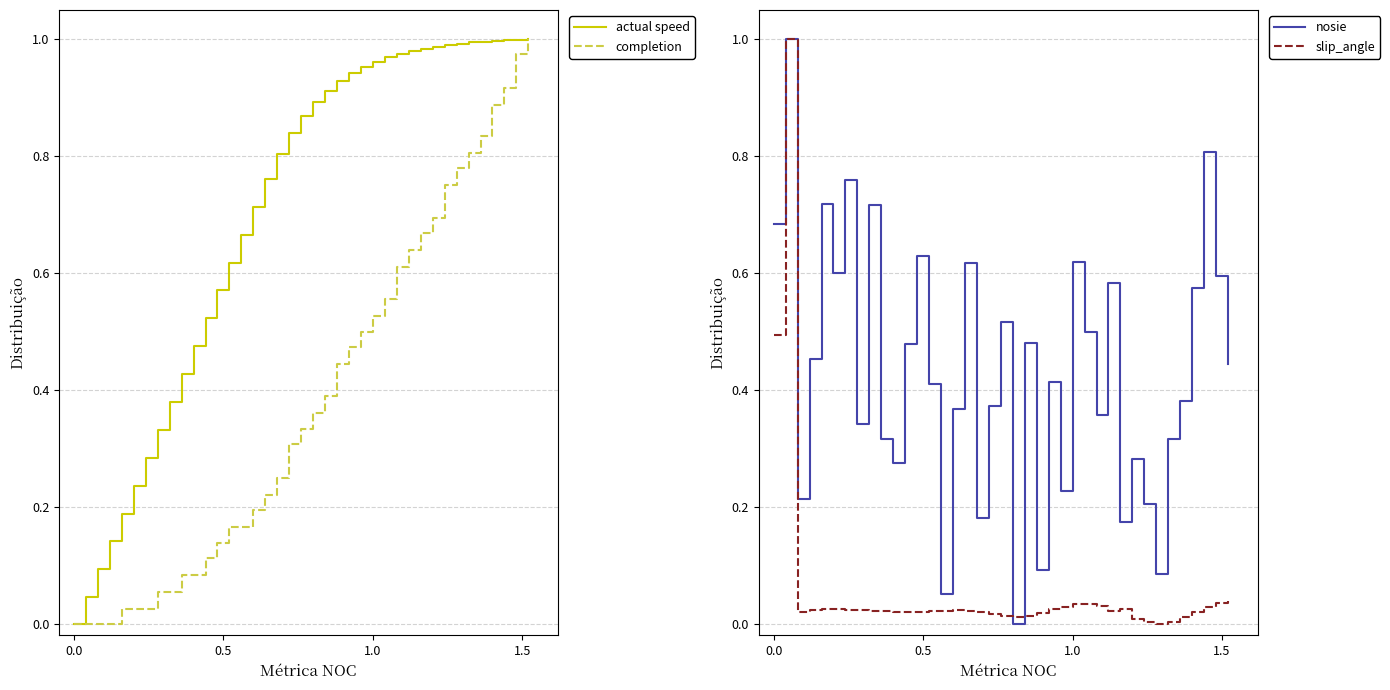

Reading left to right, transcribe all the data shown in this chart.

actual speed: 0.0	0.0	0.1	0.1	0.2	0.2	0.3	0.3	0.4	0.4	0.5	0.5	0.6	0.6	0.7	0.7	0.8	0.8	0.8	0.9	0.9	0.9	0.9	0.9	1.0	1.0	1.0	1.0	1.0	1.0	1.0	1.0	1.0	1.0	1.0	1.0	1.0	1.0	1.0
completion: 0.0	0.0	0.0	0.0	0.0	0.0	0.0	0.1	0.1	0.1	0.1	0.1	0.1	0.2	0.2	0.2	0.2	0.2	0.3	0.3	0.4	0.4	0.4	0.5	0.5	0.5	0.6	0.6	0.6	0.7	0.7	0.8	0.8	0.8	0.8	0.9	0.9	1.0	1.0
nosie: 0.7	1.0	0.2	0.5	0.7	0.6	0.8	0.3	0.7	0.3	0.3	0.5	0.6	0.4	0.0	0.4	0.6	0.2	0.4	0.5	0.0	0.5	0.1	0.4	0.2	0.6	0.5	0.4	0.6	0.2	0.3	0.2	0.1	0.3	0.4	0.6	0.8	0.6	0.4
slip_angle: 0.5	1.0	0.0	0.0	0.0	0.0	0.0	0.0	0.0	0.0	0.0	0.0	0.0	0.0	0.0	0.0	0.0	0.0	0.0	0.0	0.0	0.0	0.0	0.0	0.0	0.0	0.0	0.0	0.0	0.0	0.0	0.0	0.0	0.0	0.0	0.0	0.0	0.0	0.0